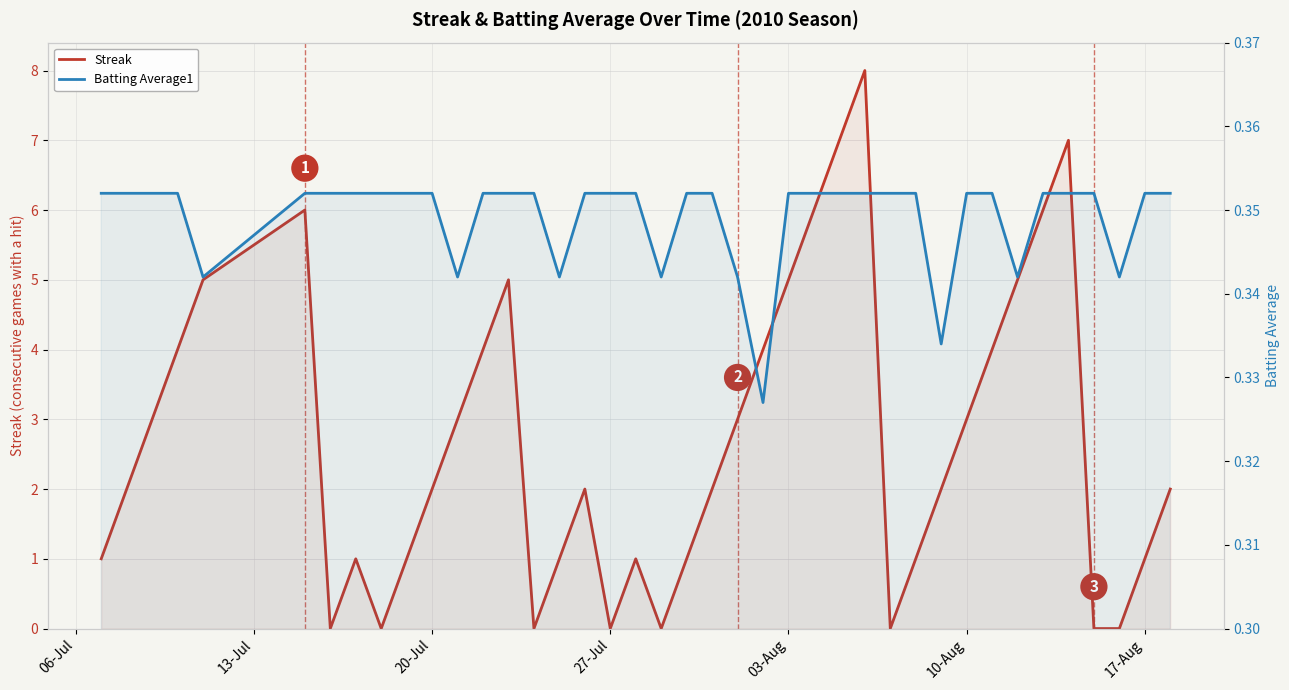

What are all the series names shown in the legend?

Streak, Batting Average1